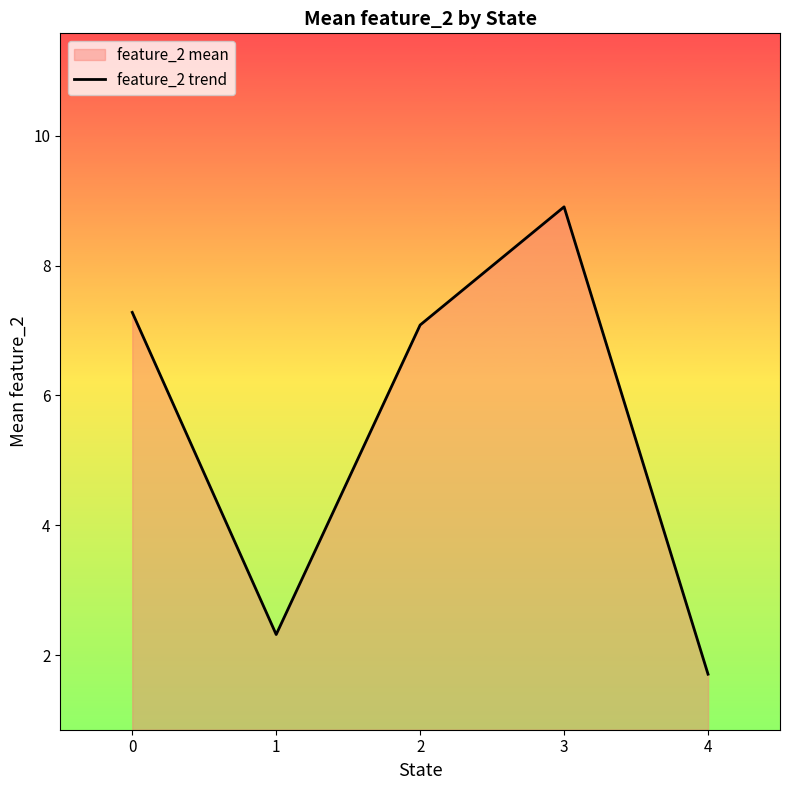

What is the change in value from 1 to 3?

+6.6